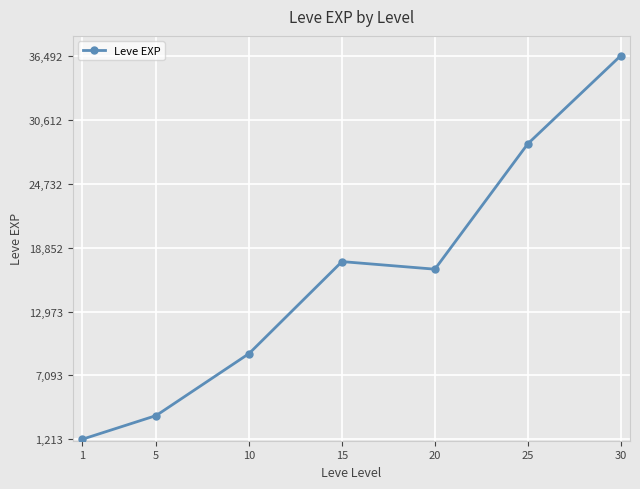

Between 20 and 5, which is larger?

20